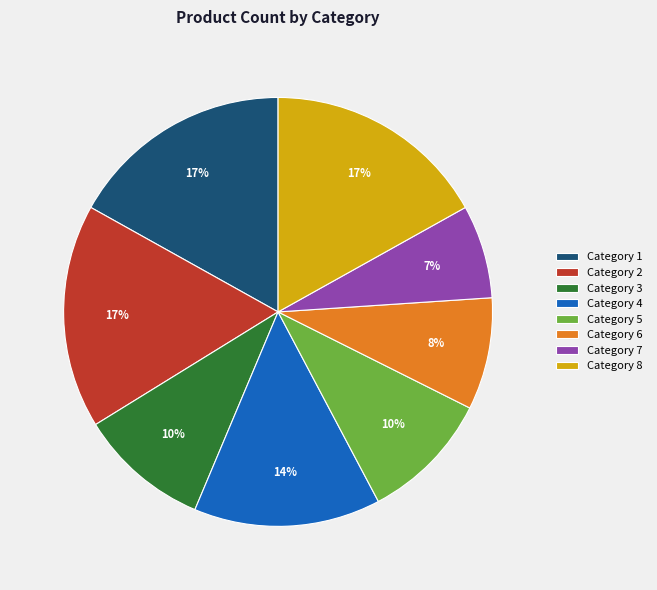

To the nearest percent, what is the average slice percentage?

12%